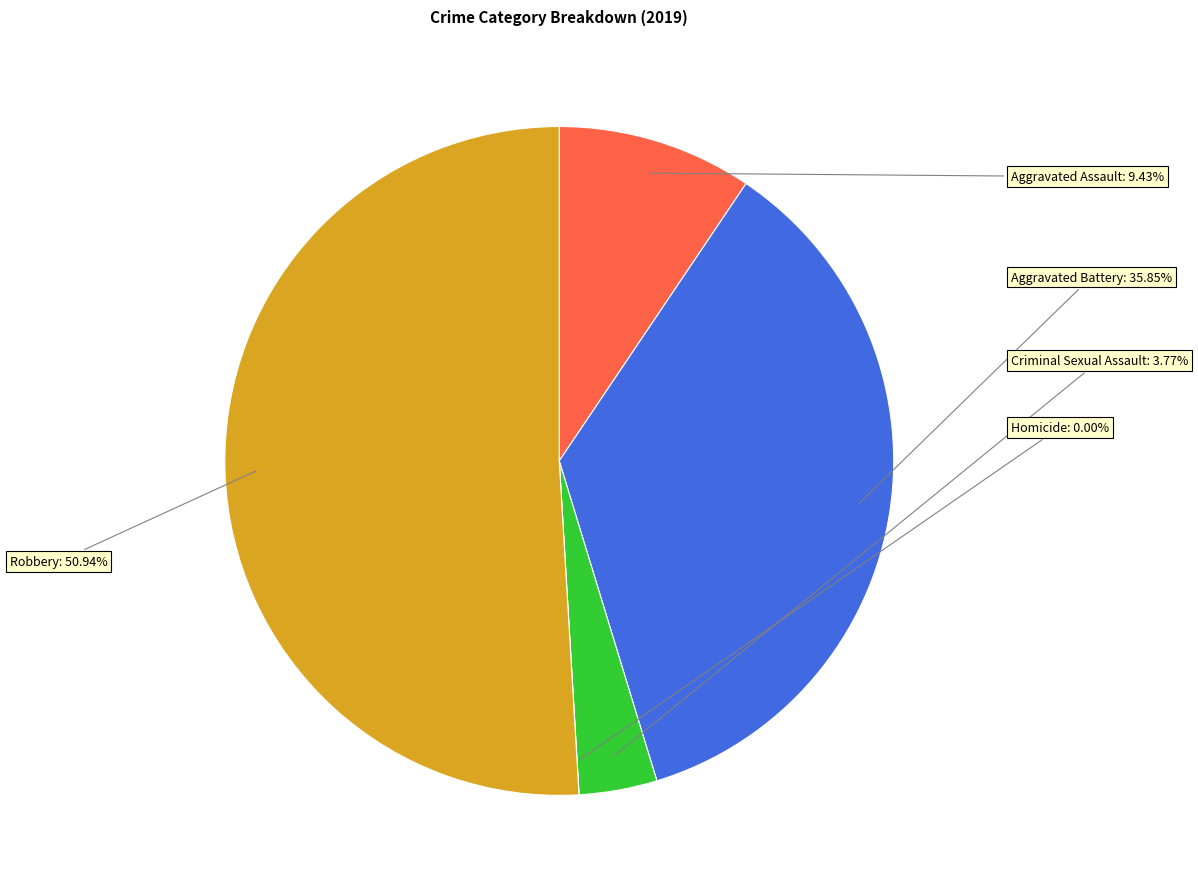

Between Criminal Sexual Assault and Robbery, which is larger?

Robbery